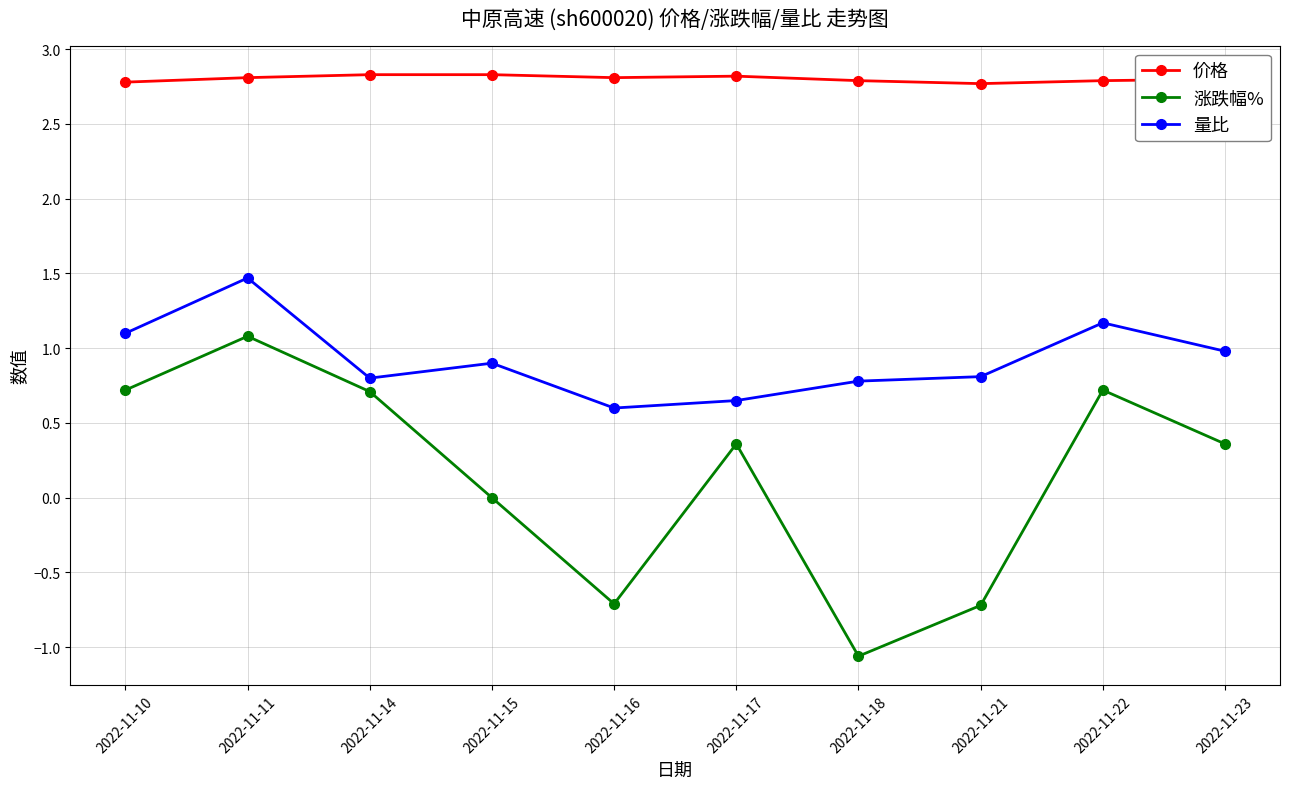

At which category is the sum across all series the highest?

2022-11-11